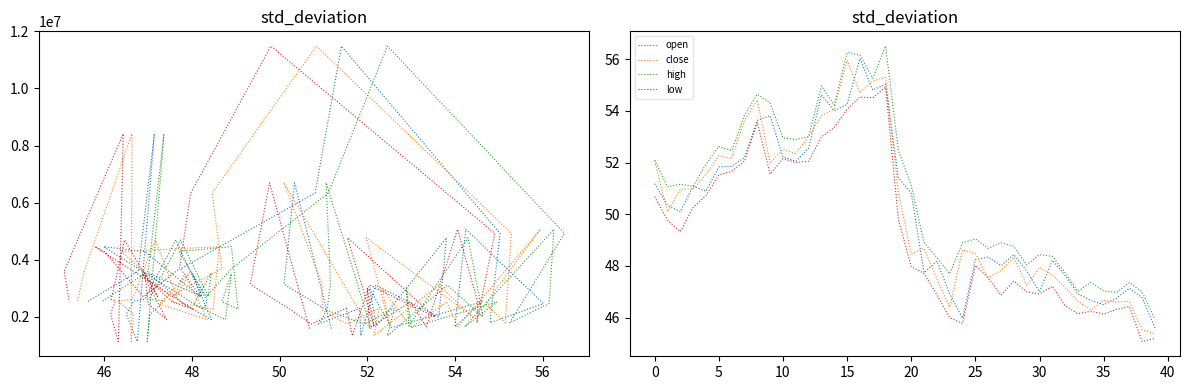

True or false: low and close cross at least once.

False